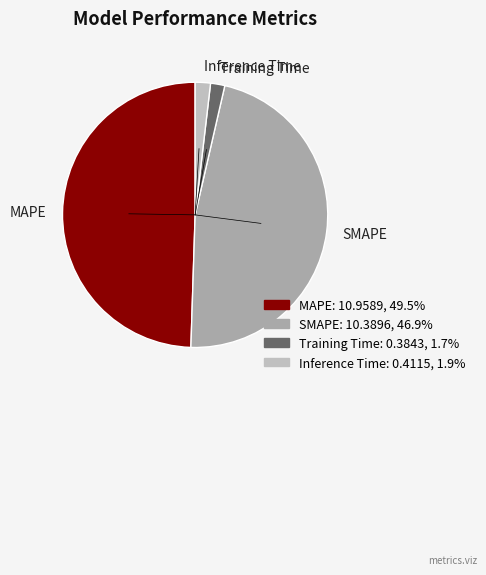

What is the largest slice in the pie chart?

MAPE